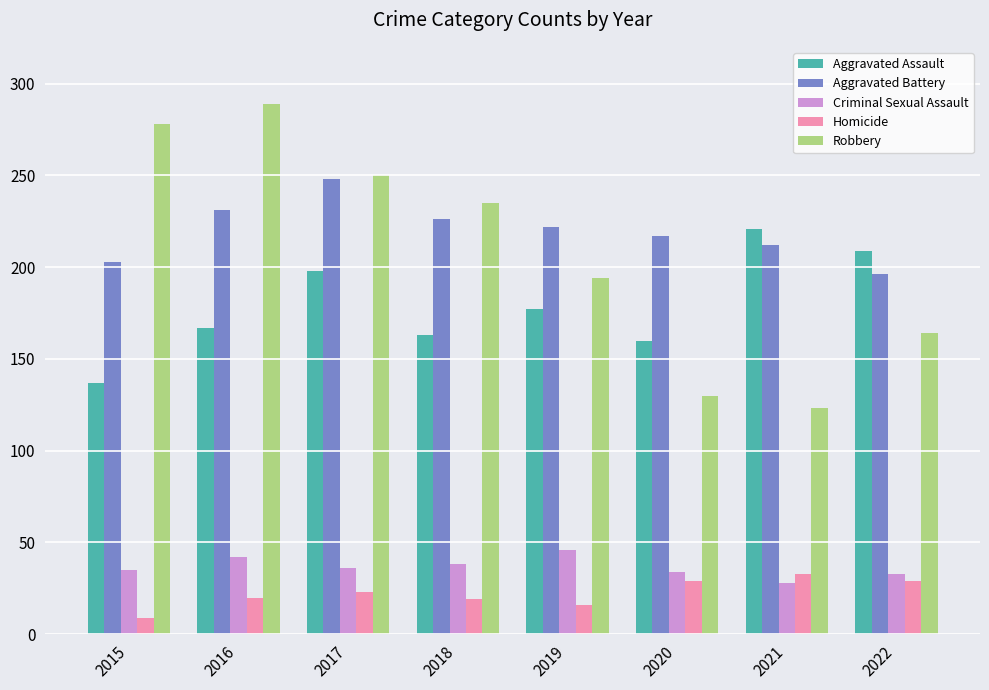

True or false: Aggravated Assault has a value of 167 at 2016.

True